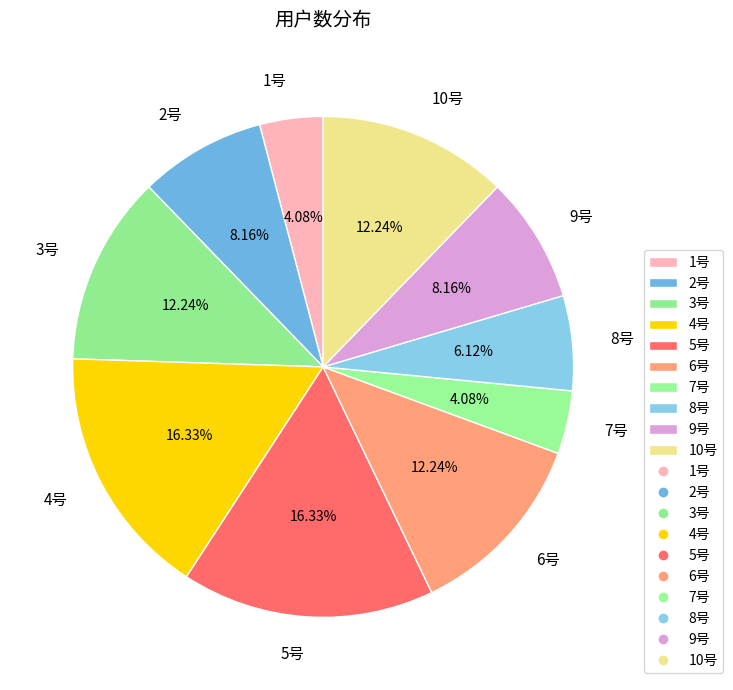

What percentage is the 3号 slice, to the nearest percent?

12%